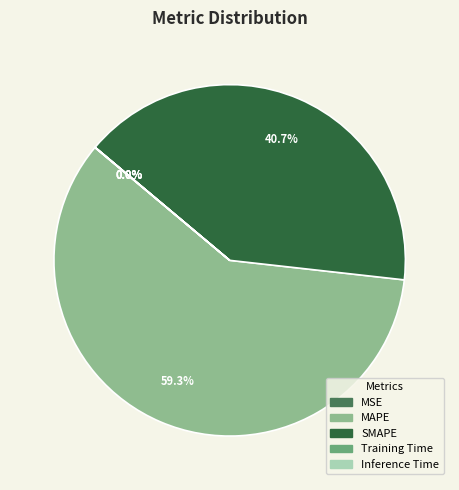

Is it true that MAPE is 59% of the pie?

True